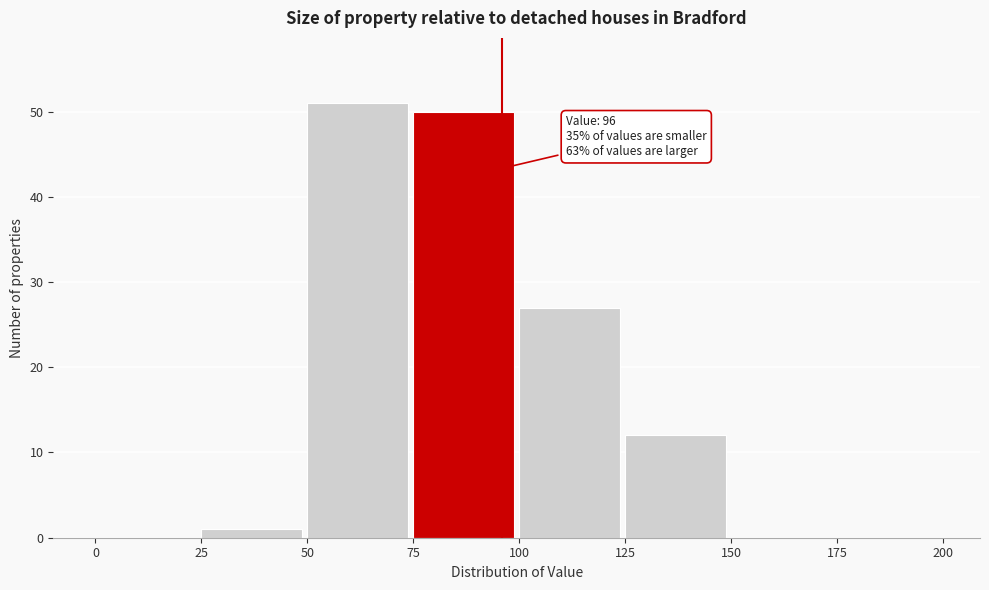

Which range on the x-axis has the tallest bar?

50 to 75